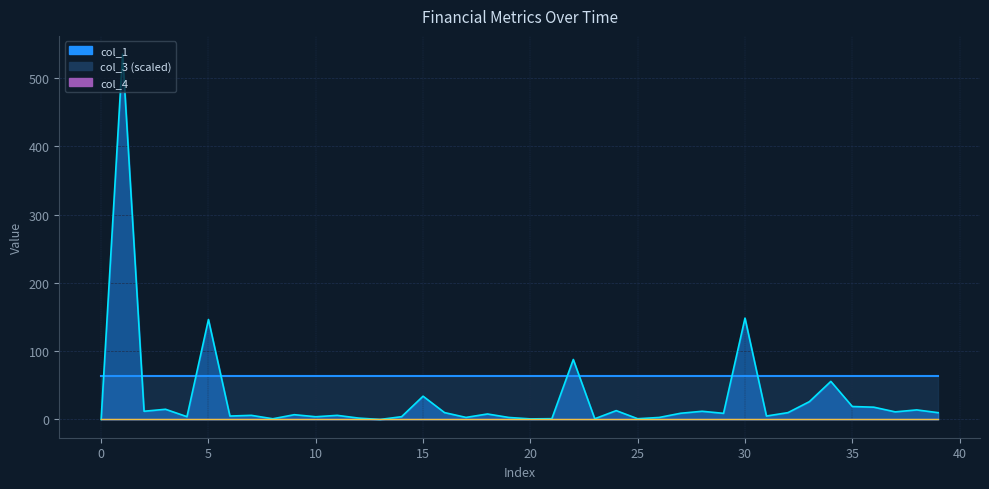

Is it true that col_1_line equals 1.5 at 31?

False